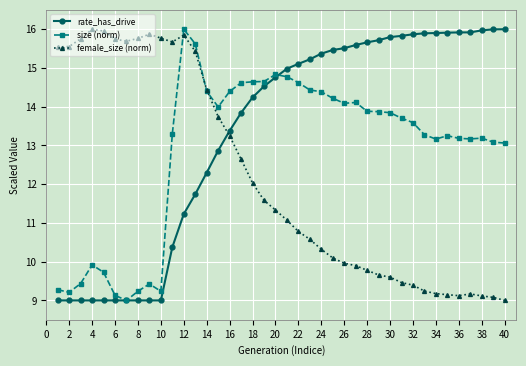

True or false: female_size (norm) has more than 0 interior local peaks.

True